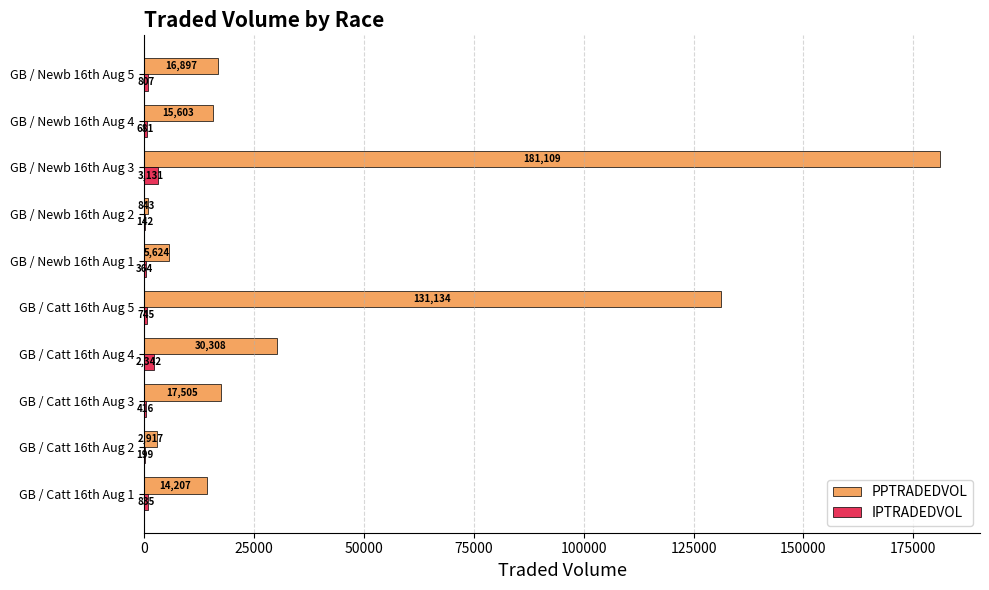

How many data points does each series have?

10